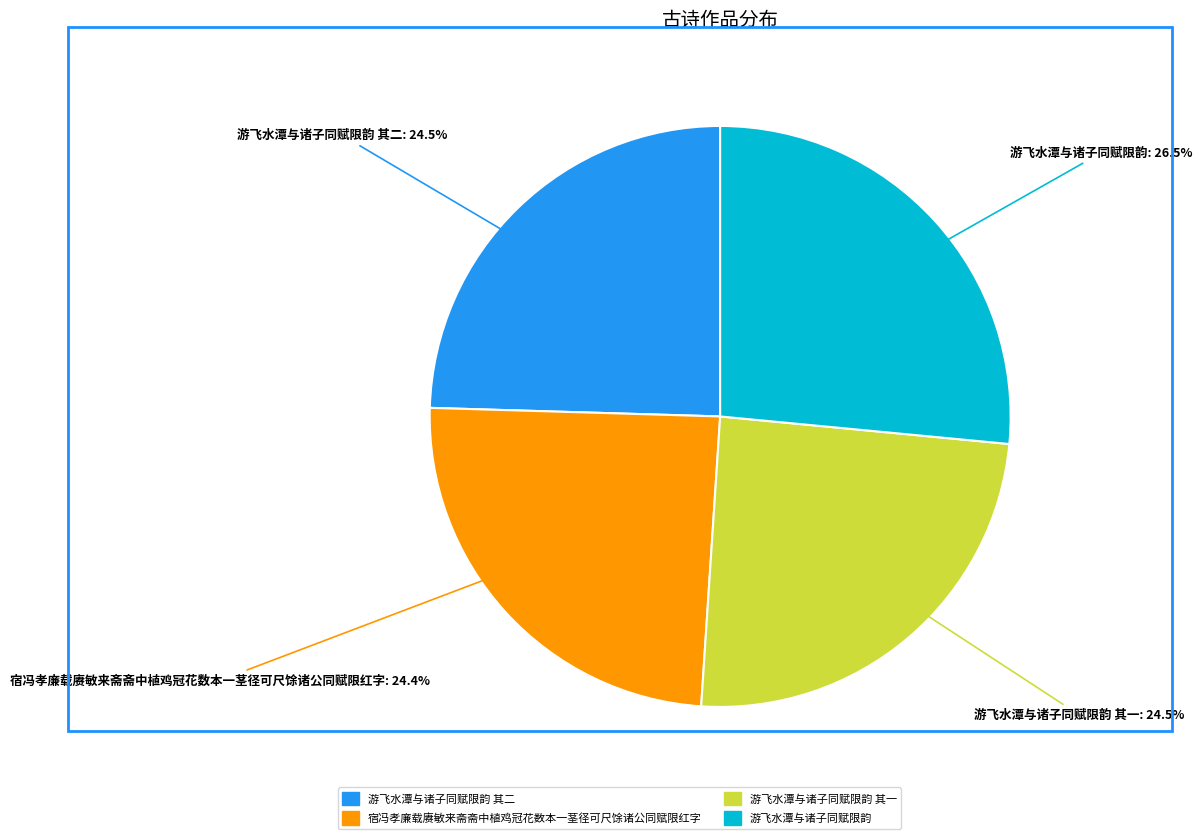

To the nearest percent, what is the average slice percentage?

25%